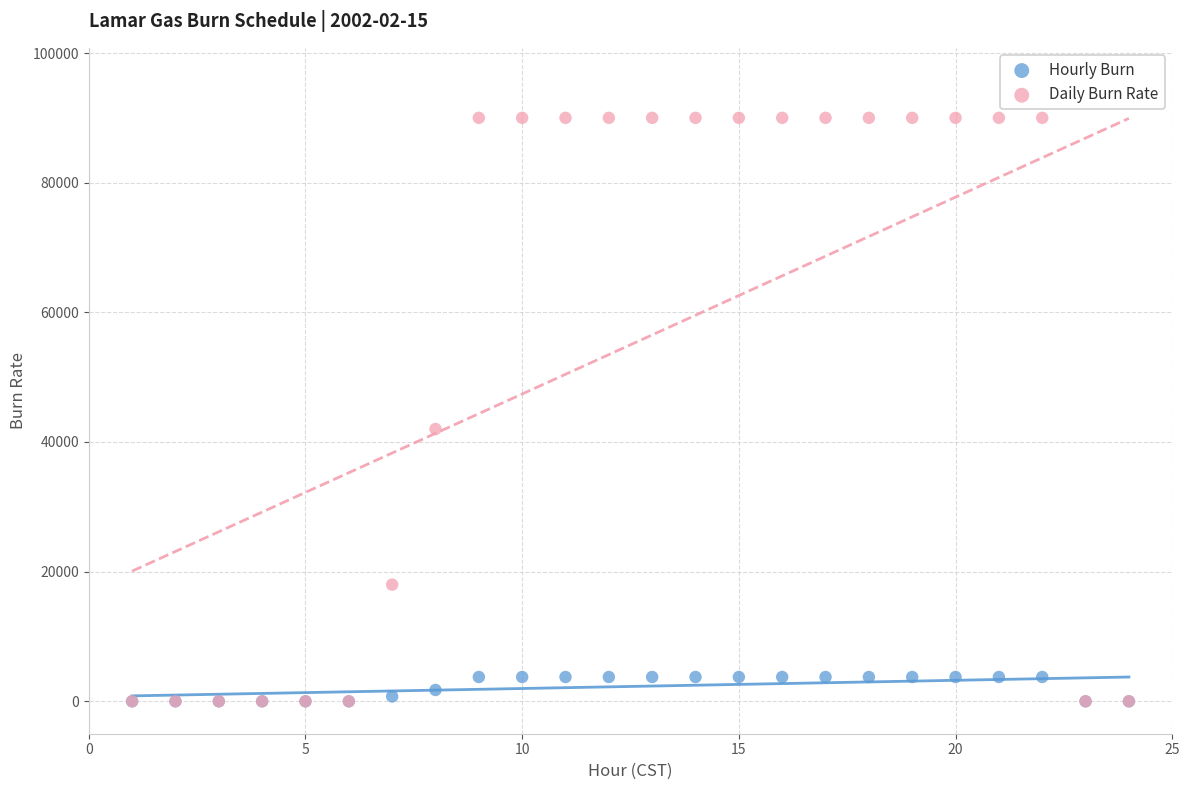

Which series has the largest Y range (max minus min)?

Daily Burn Rate